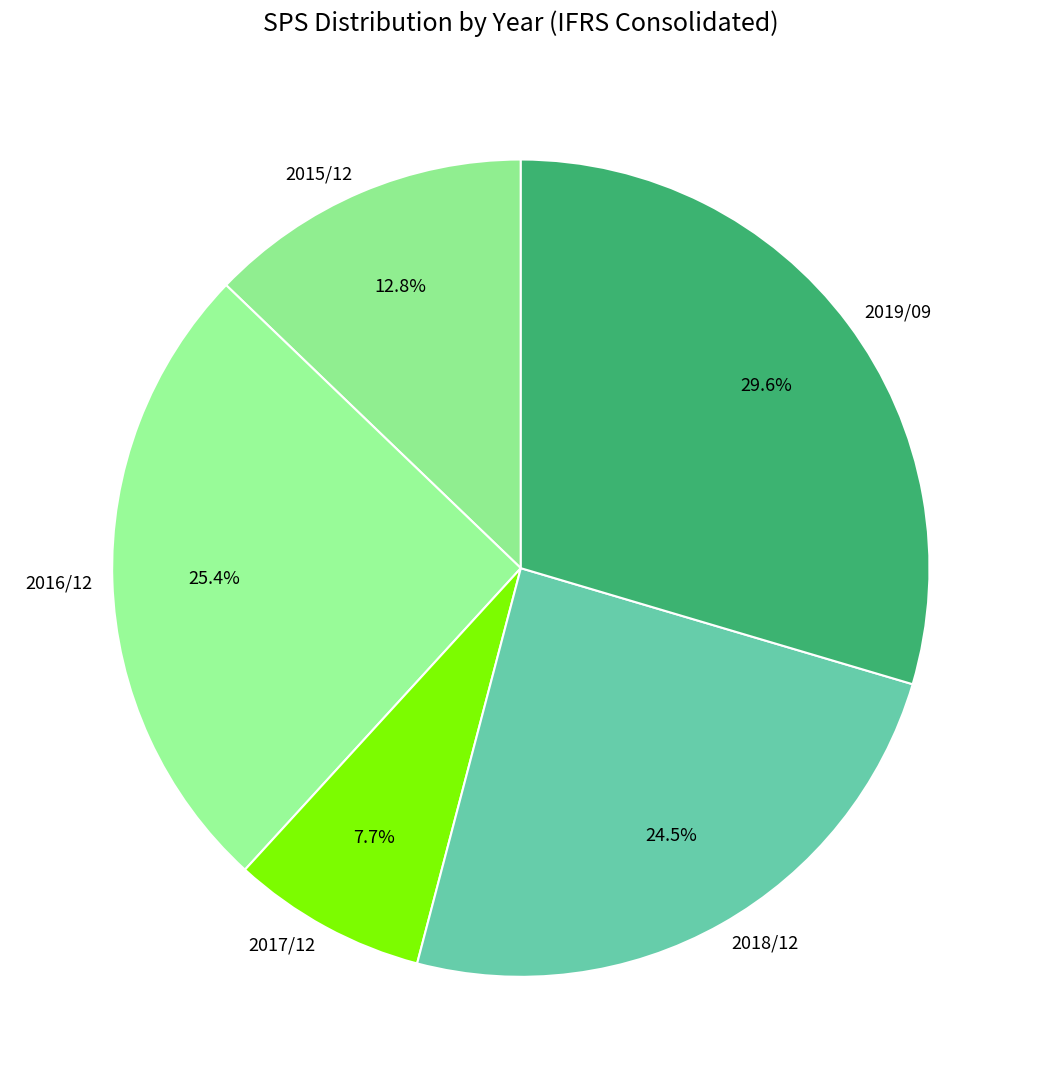

The 2019/09 slice represents 30% of the pie. True or false?

True